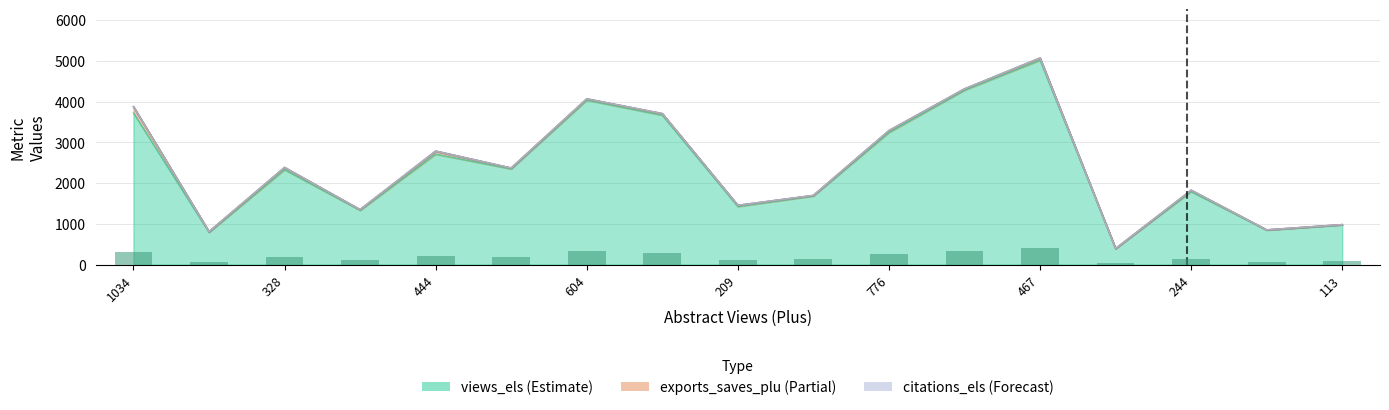

Which has a higher value, 776 or 209?

776